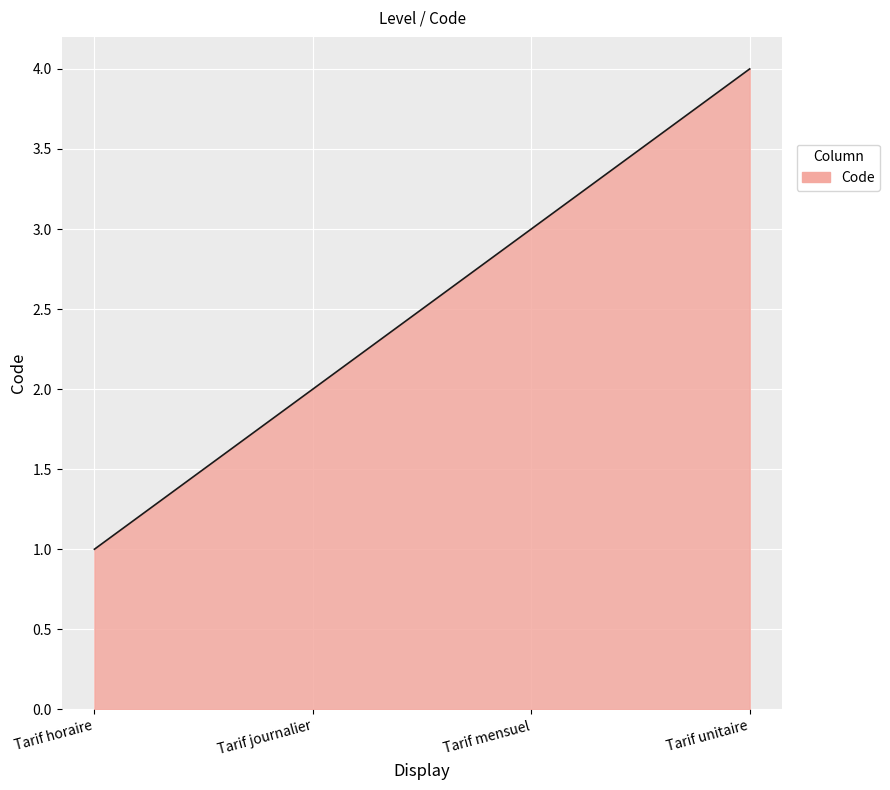

What is the greatest value displayed?

4.0